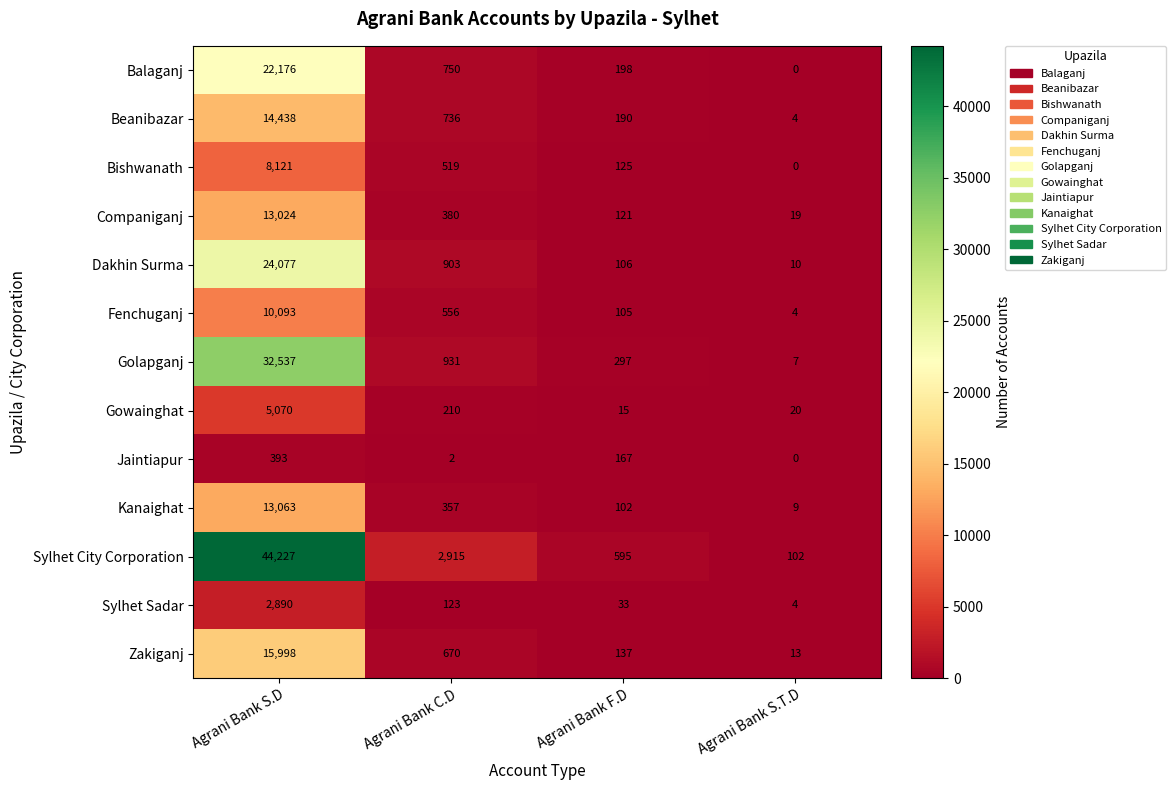

List the series in order of their peak value, highest first.

Sylhet City Corporation, Golapganj, Dakhin Surma, Balaganj, Zakiganj, Beanibazar, Kanaighat, Companiganj, Fenchuganj, Bishwanath, Gowainghat, Sylhet Sadar, Jaintiapur